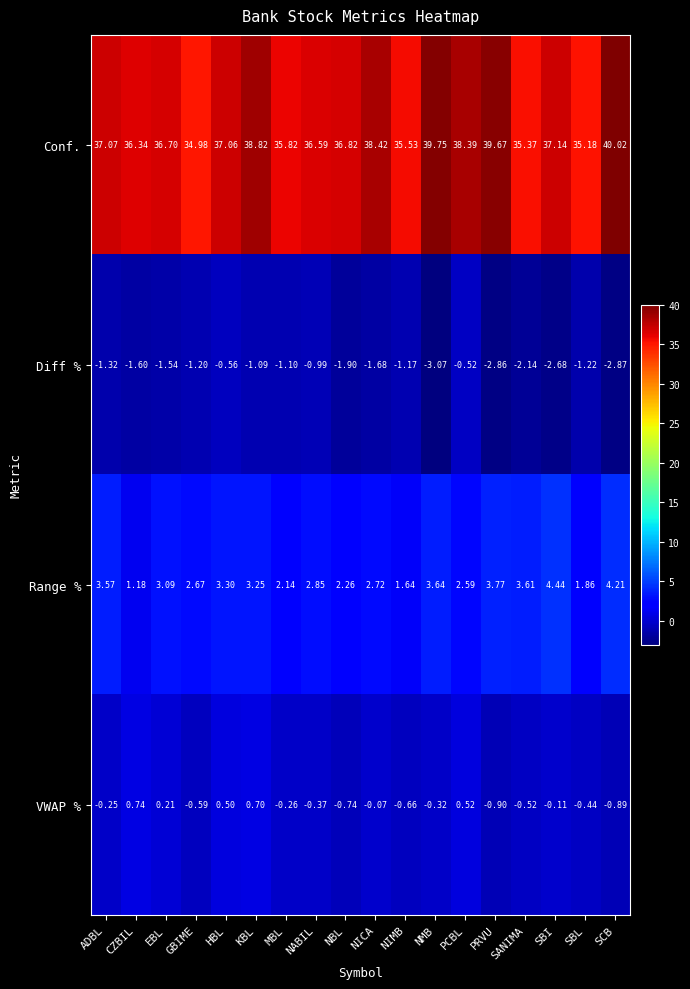

Which series changed the most between NIMB and SCB?

Conf.